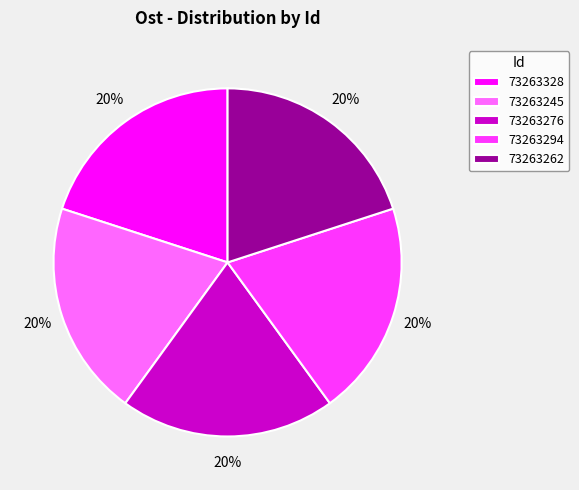

Is it true that 73263328 is 20% of the pie?

True